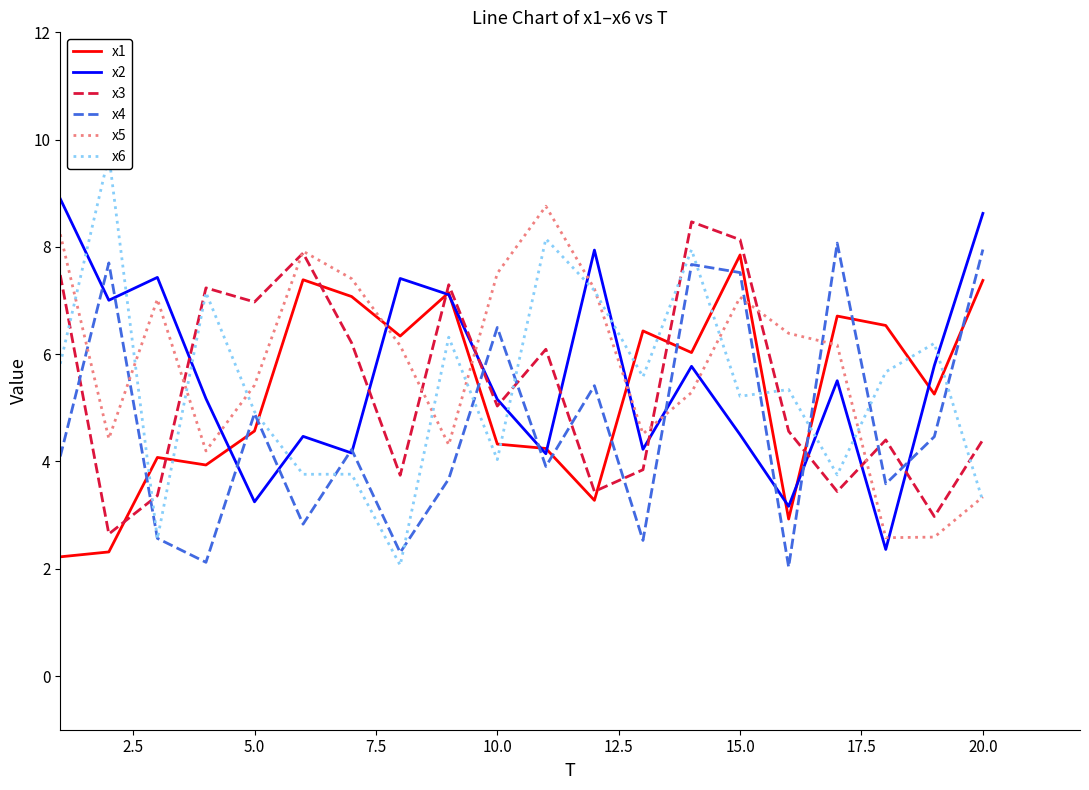

True or false: x3 and x1 cross at least once.

True